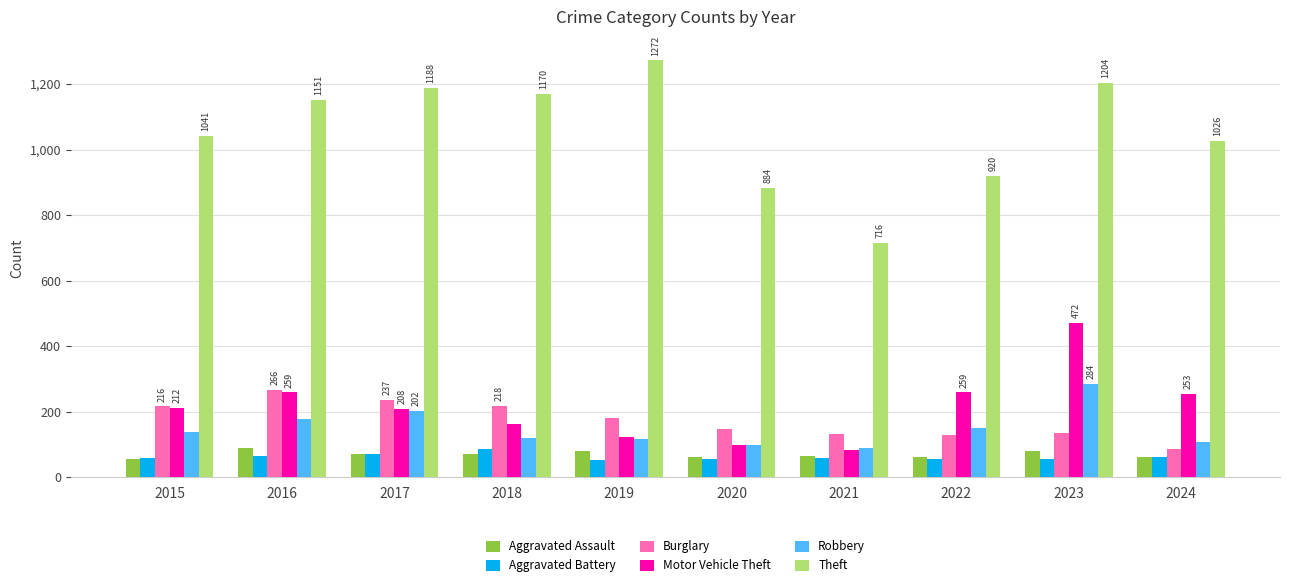

Is it true that Aggravated Assault equals 56 at 2015?

True